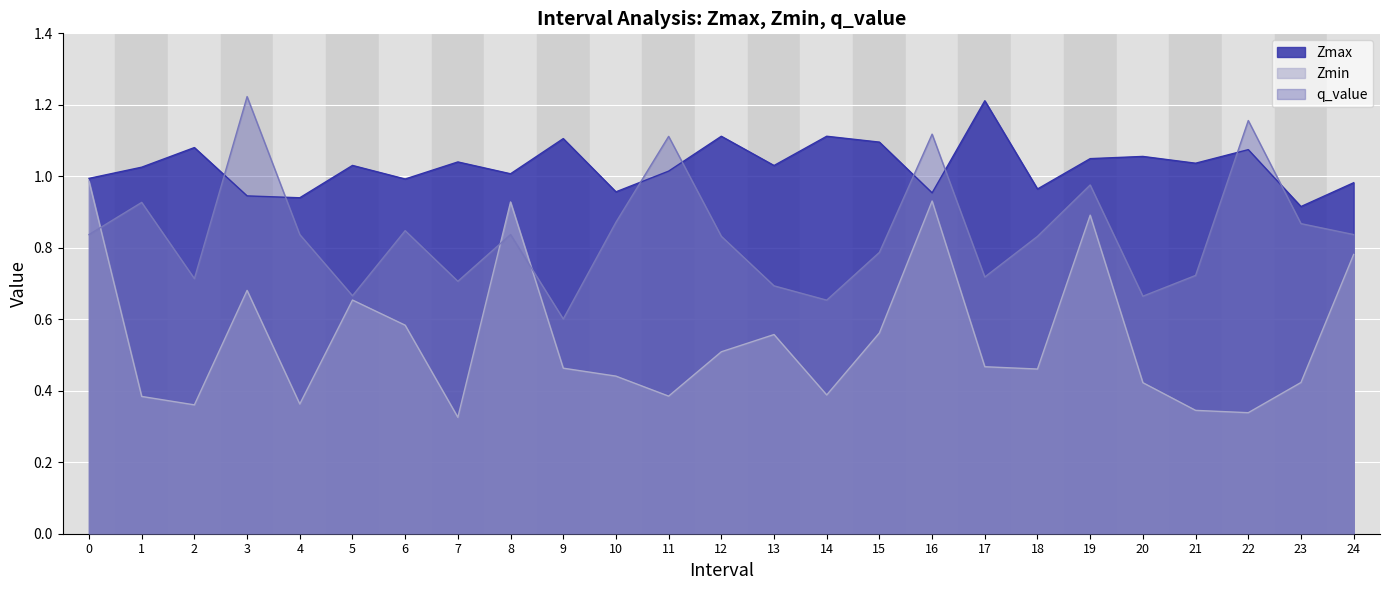

Which category has the lowest value in the Zmin series?

7